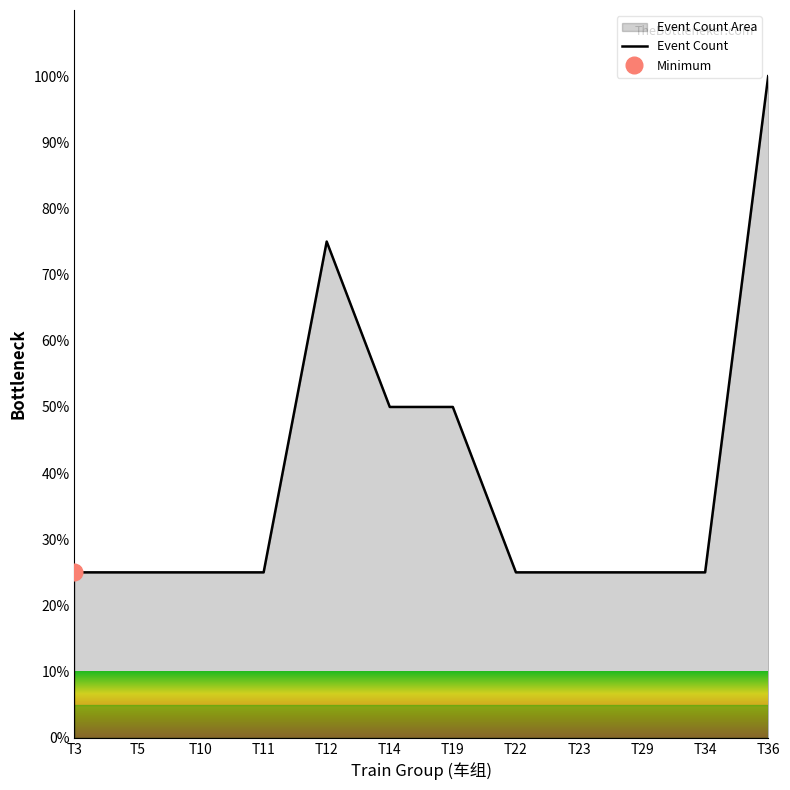

Count the values in the range 25 to 50.

10